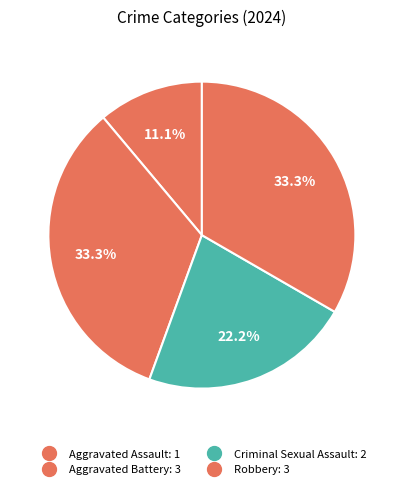

To the nearest percent, what is the difference between the Criminal Sexual Assault and Aggravated Assault slice percentages?

11%